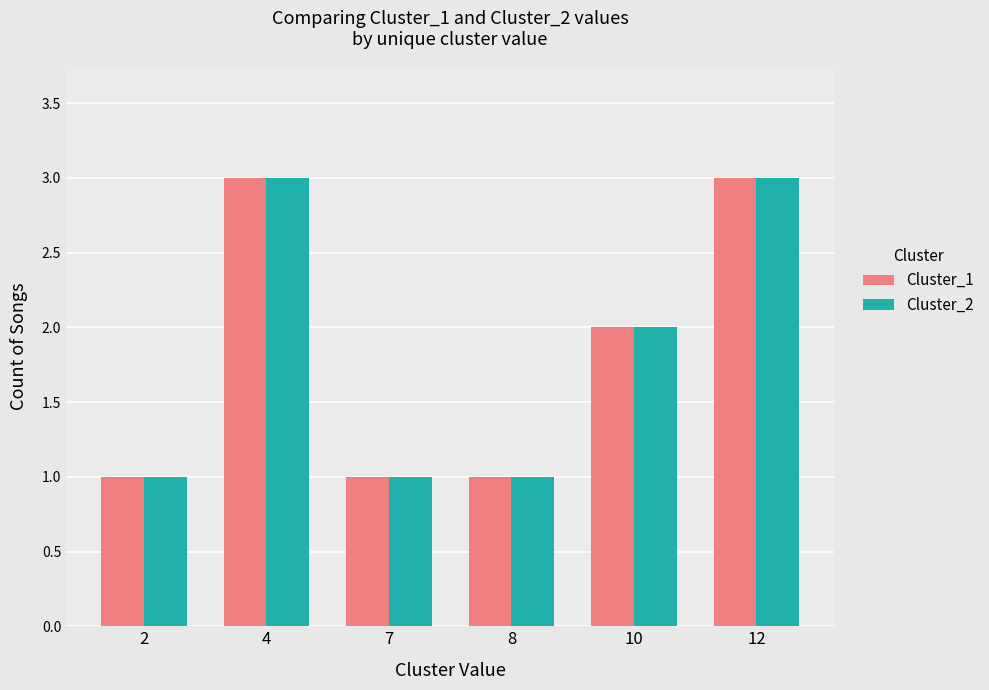

What is the difference between the maximum and minimum values in the Cluster_1 series?

2